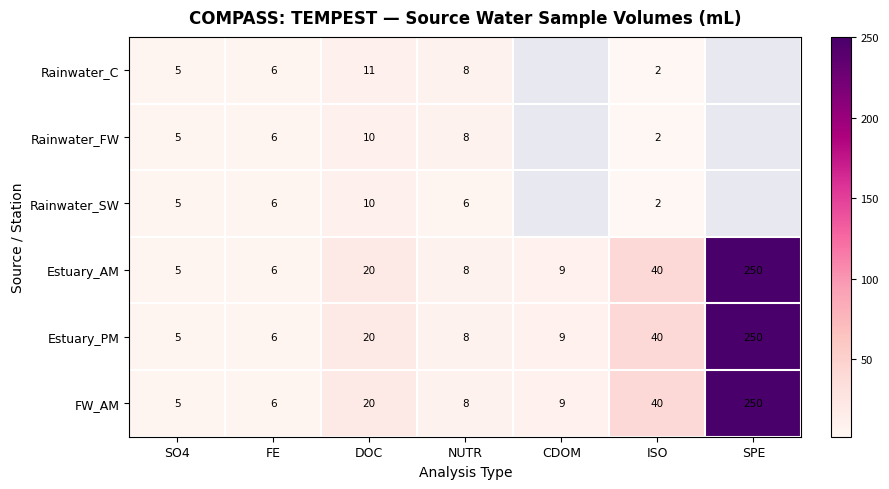

How many data points in Rainwater_FW are less than 8?

3